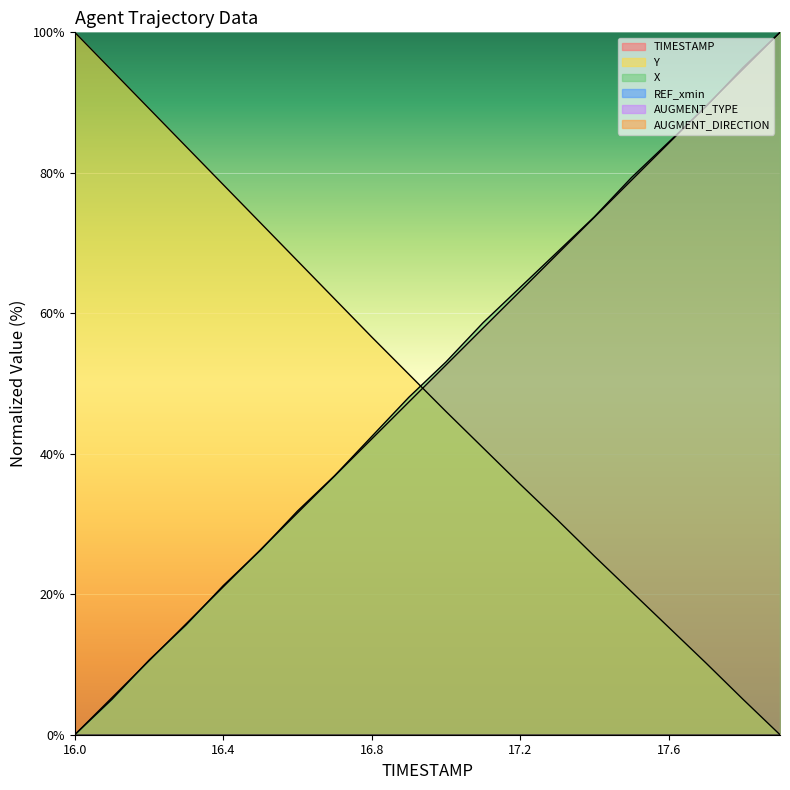

Does the chart display data point markers on the line(s)?

No